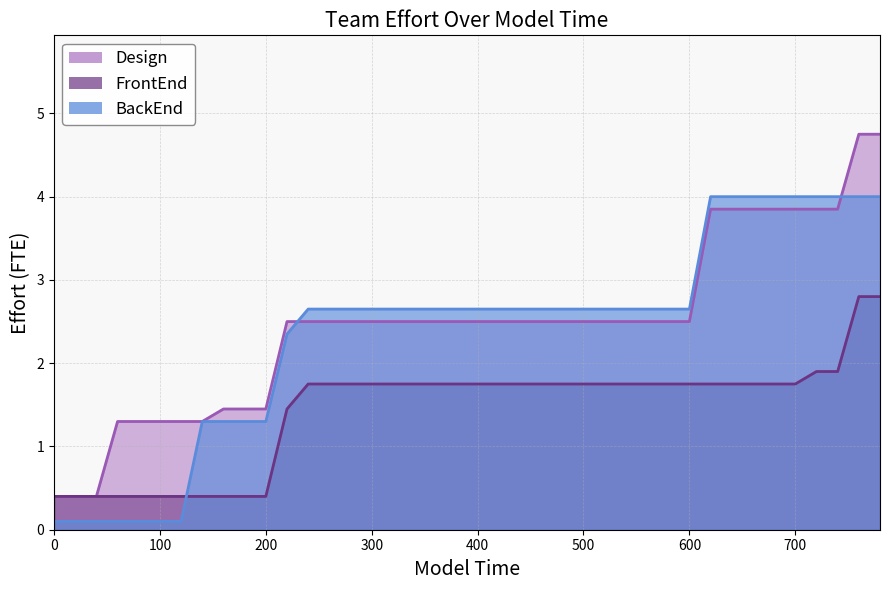

Reading left to right, what are all the values shown in this chart?

BackEnd: 0.1	0.1	0.1	0.1	0.1	0.1	0.1	1.3	1.3	1.3	1.3	2.4	2.6	2.6	2.6	2.6	2.6	2.6	2.6	2.6	2.6	2.6	2.6	2.6	2.6	2.6	2.6	2.6	2.6	2.6	2.6	4.0	4.0	4.0	4.0	4.0	4.0	4.0	4.0	4.0
FrontEnd: 0.4	0.4	0.4	0.4	0.4	0.4	0.4	0.4	0.4	0.4	0.4	1.4	1.8	1.8	1.8	1.8	1.8	1.8	1.8	1.8	1.8	1.8	1.8	1.8	1.8	1.8	1.8	1.8	1.8	1.8	1.8	1.8	1.8	1.8	1.8	1.8	1.9	1.9	2.8	2.8
Design: 0.4	0.4	0.4	1.3	1.3	1.3	1.3	1.3	1.4	1.4	1.4	2.5	2.5	2.5	2.5	2.5	2.5	2.5	2.5	2.5	2.5	2.5	2.5	2.5	2.5	2.5	2.5	2.5	2.5	2.5	2.5	3.9	3.9	3.9	3.9	3.9	3.9	3.9	4.8	4.8